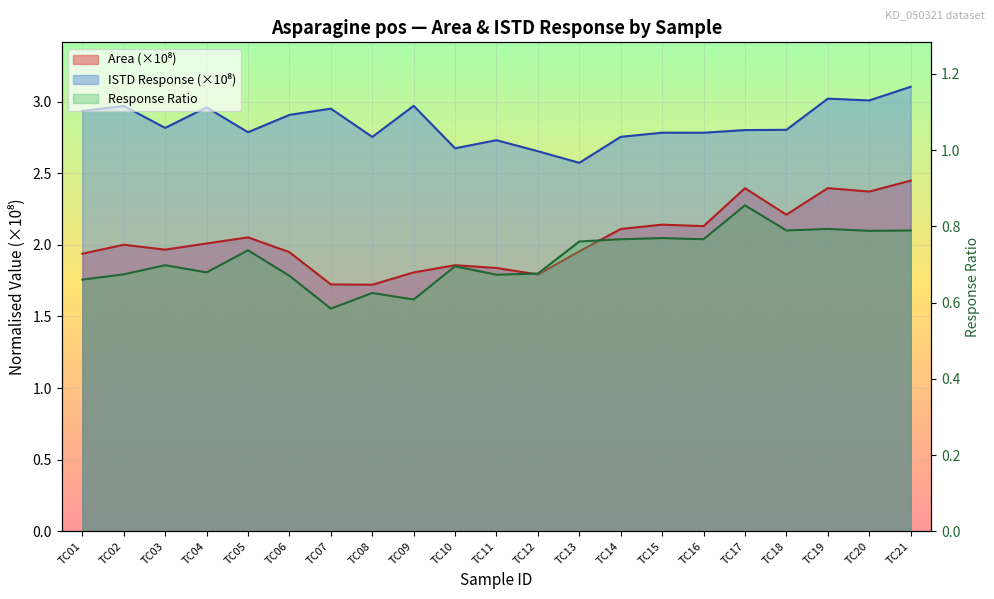

Rank the series at TC21 from highest to lowest value.

ISTD Response, Area, Response Ratio